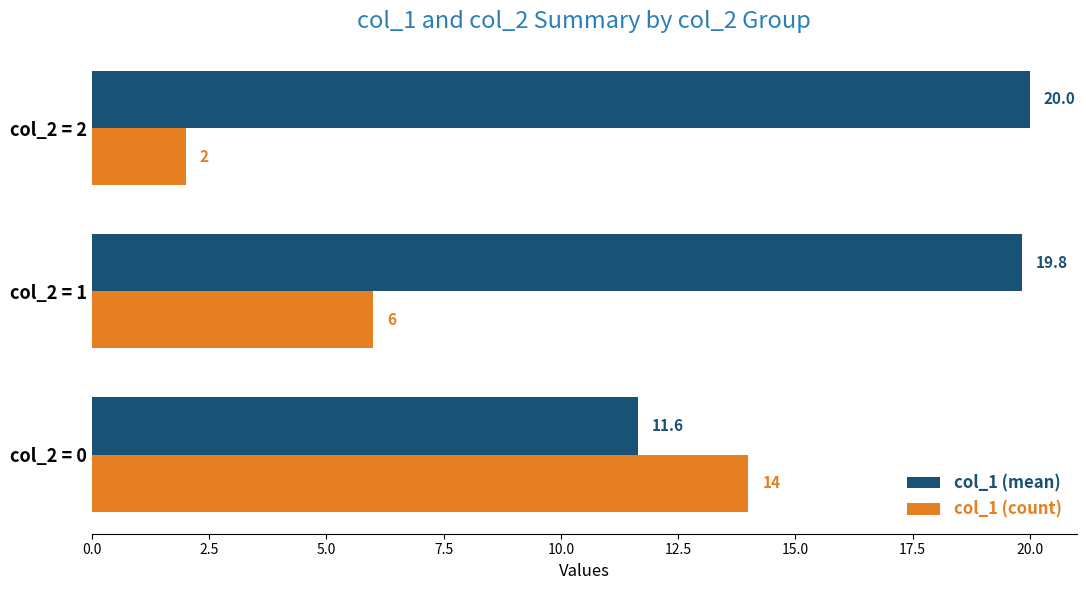

What are all the series names shown in the legend?

col_1 (mean), col_1 (count)